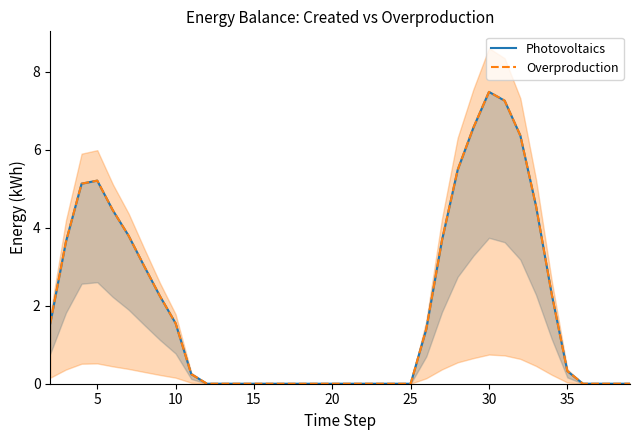

True or false: Overproduction and Photovoltaics cross at least once.

False